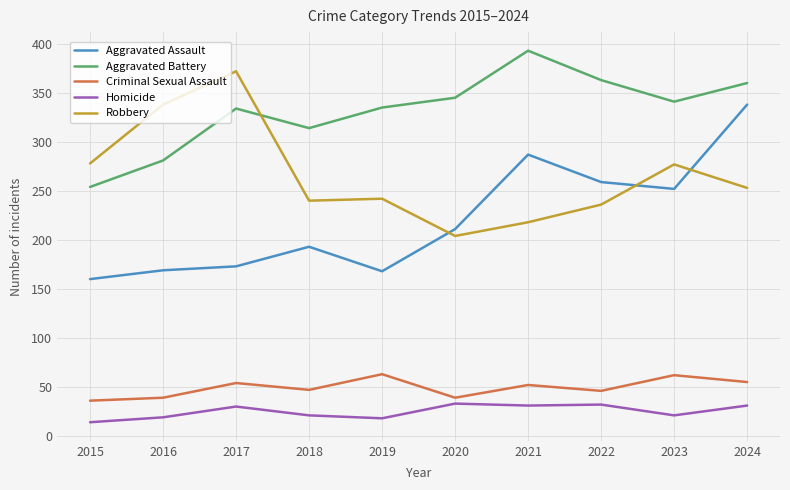

How many values in the Criminal Sexual Assault series are below 52?

5